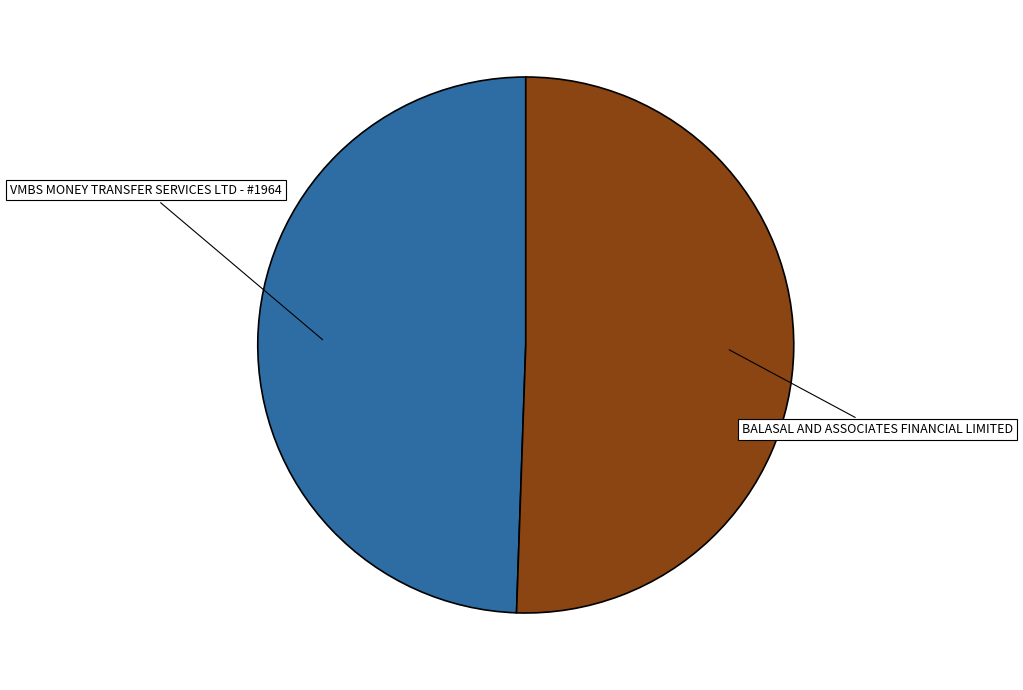

Is there a majority slice in this chart?

Yes